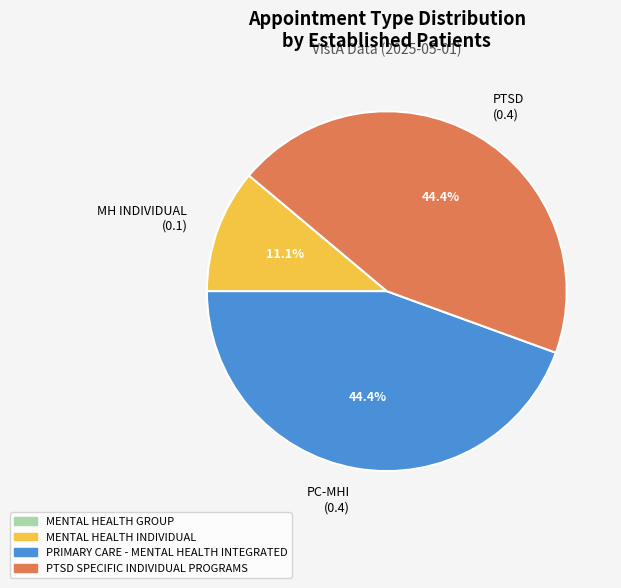

What is the smallest slice in the pie chart?

MH INDIVIDUAL (0.1)